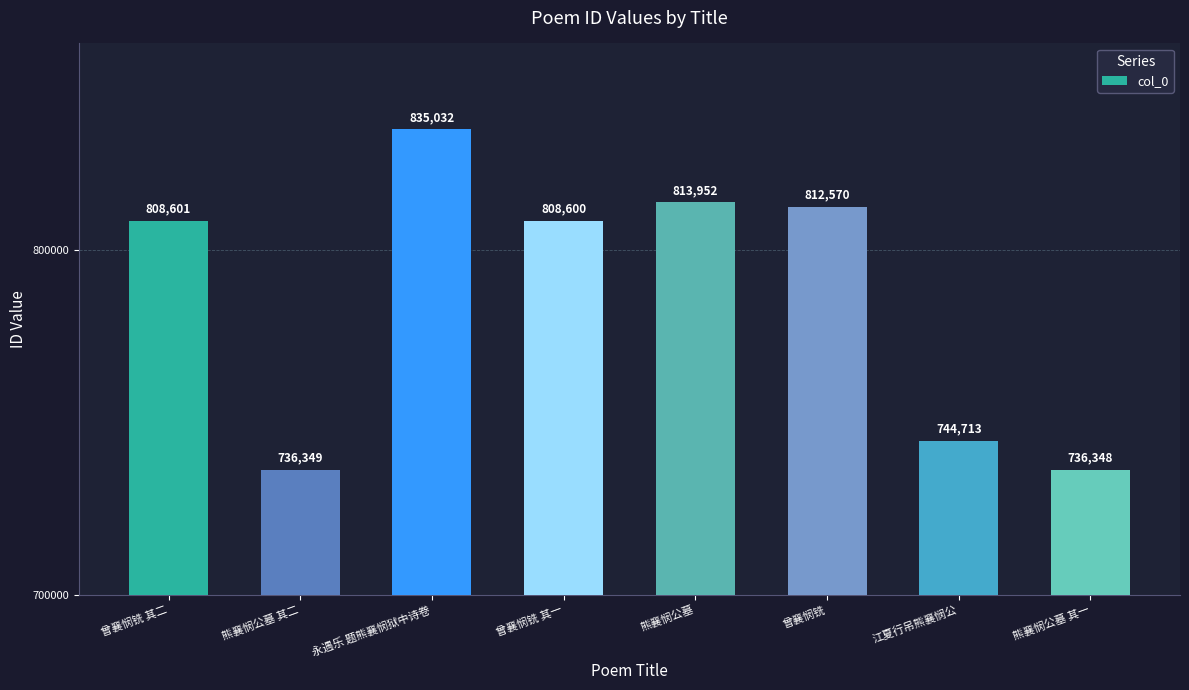

Rank the categories by value from lowest to highest.

熊襄悯公墓 其一, 熊襄悯公墓 其二, 江夏行吊熊襄悯公, 曾襄悯铣 其一, 曾襄悯铣 其二, 曾襄悯铣, 熊襄悯公墓, 永遇乐 题熊襄悯狱中诗卷